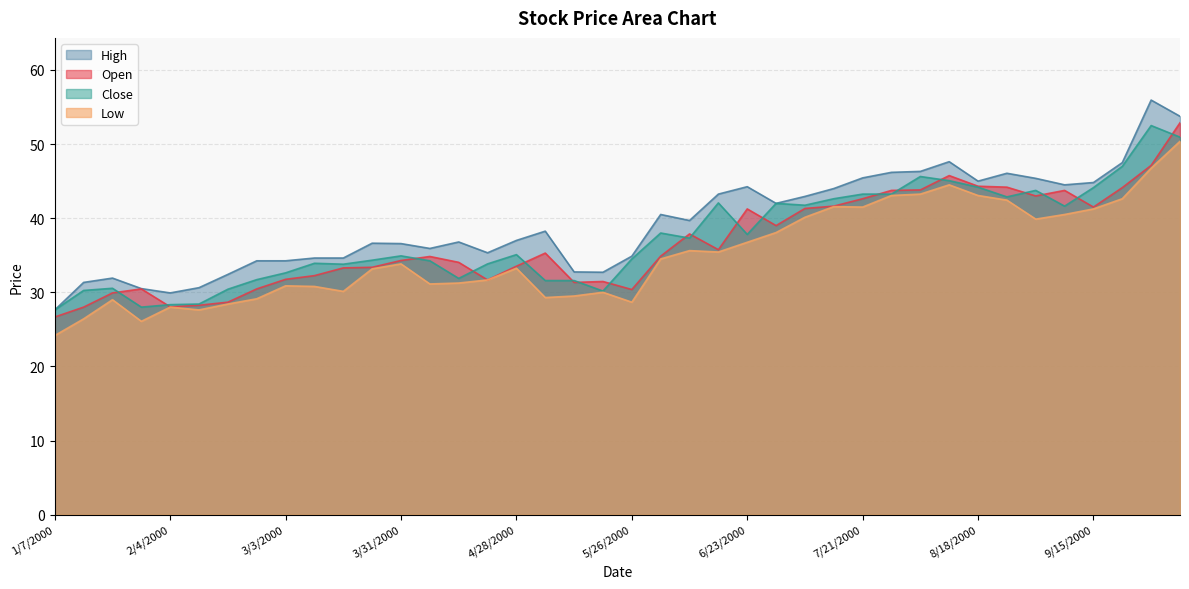

What is the difference between the maximum and minimum values in the Low series?

26.2